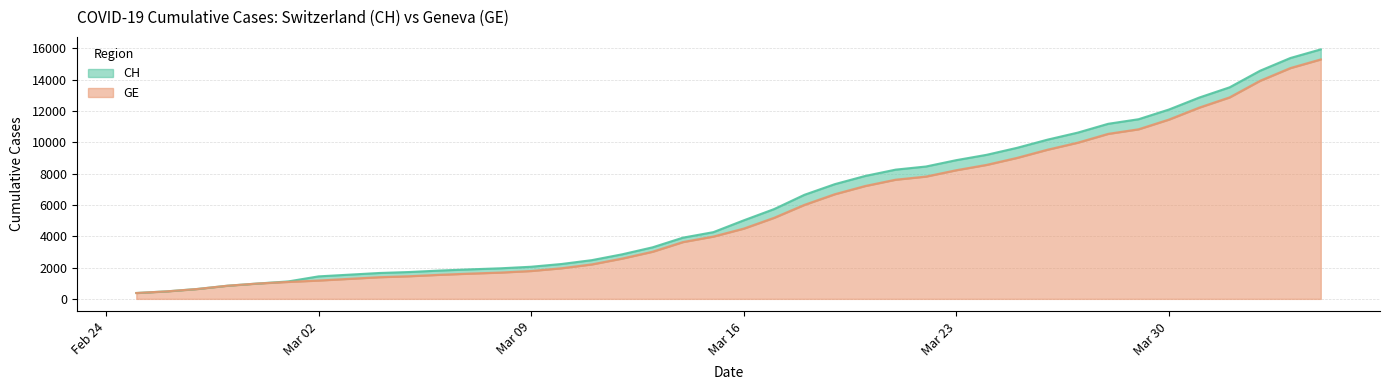

What is the lowest value of the GE series?

375